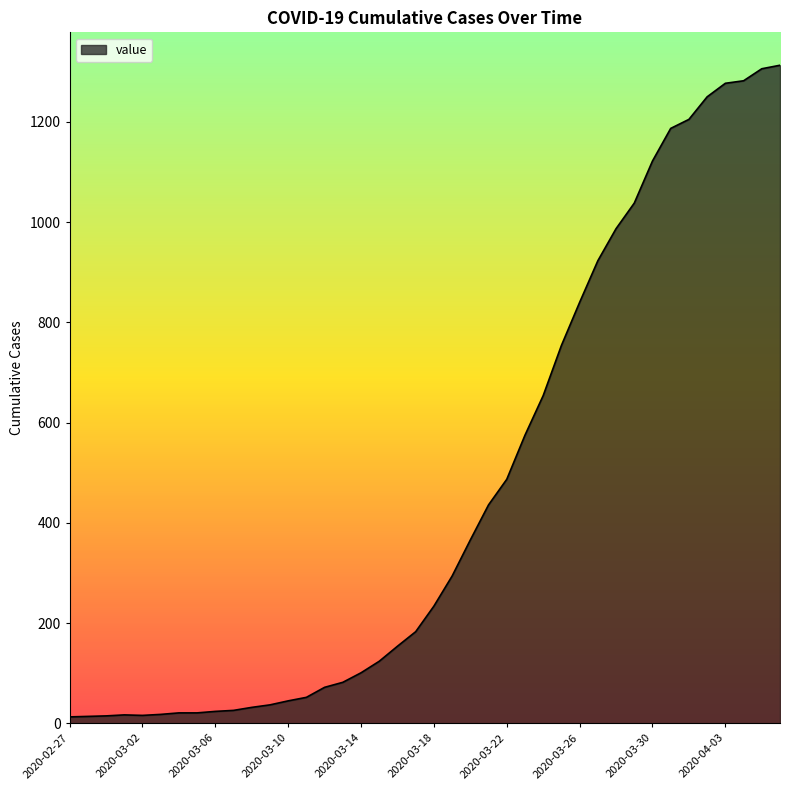

What is the difference between the maximum and minimum values?

1300